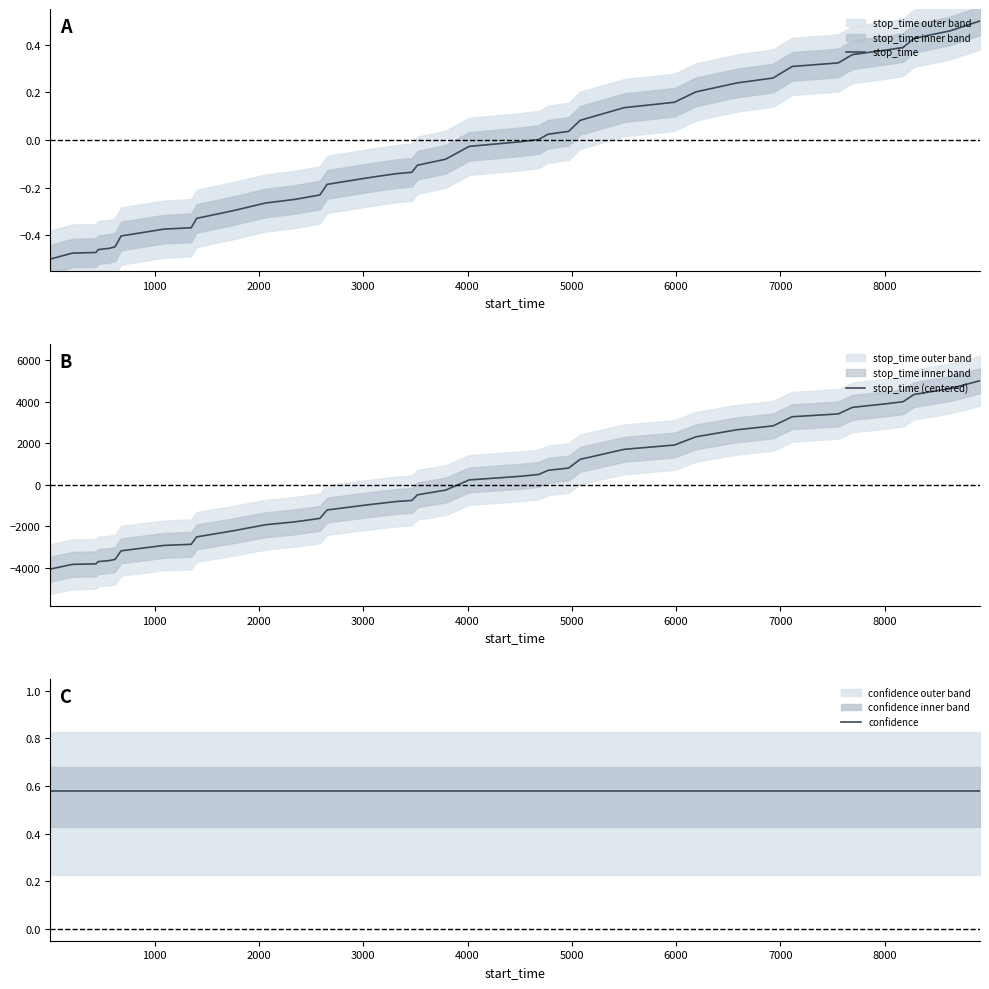

What is the minimum value for stop_time?

-0.5